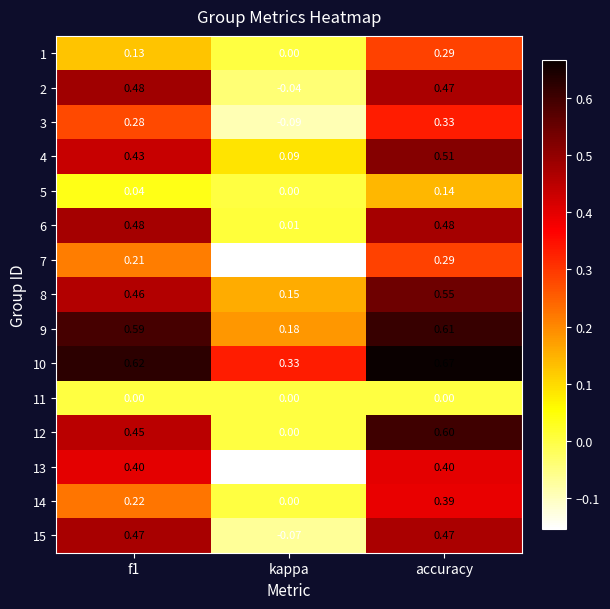

At which label is 3 closest to 0?

kappa